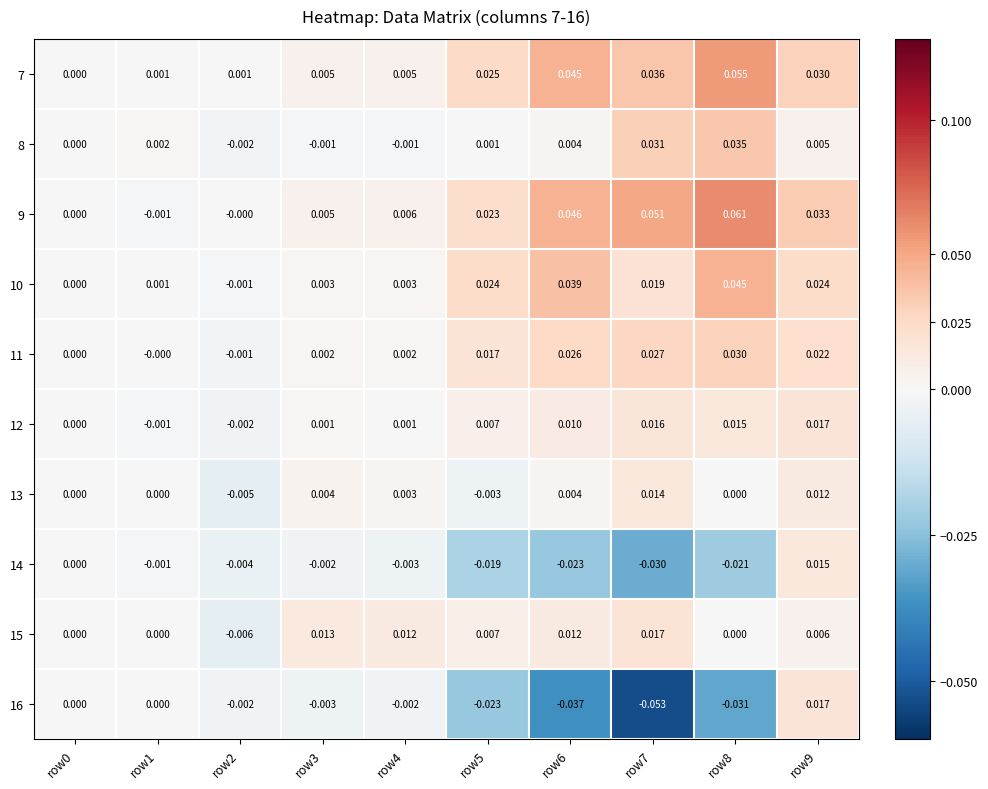

How many distinct data groups are displayed?

10